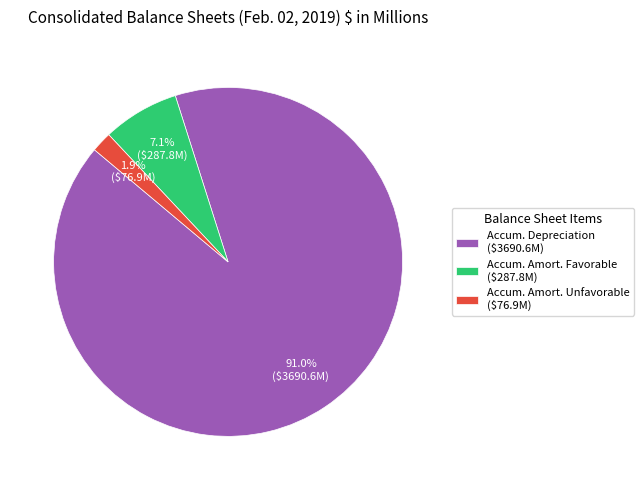

How much of the chart is everything except Accum. Amort. Unfavorable ($76.9M)?

98.1%